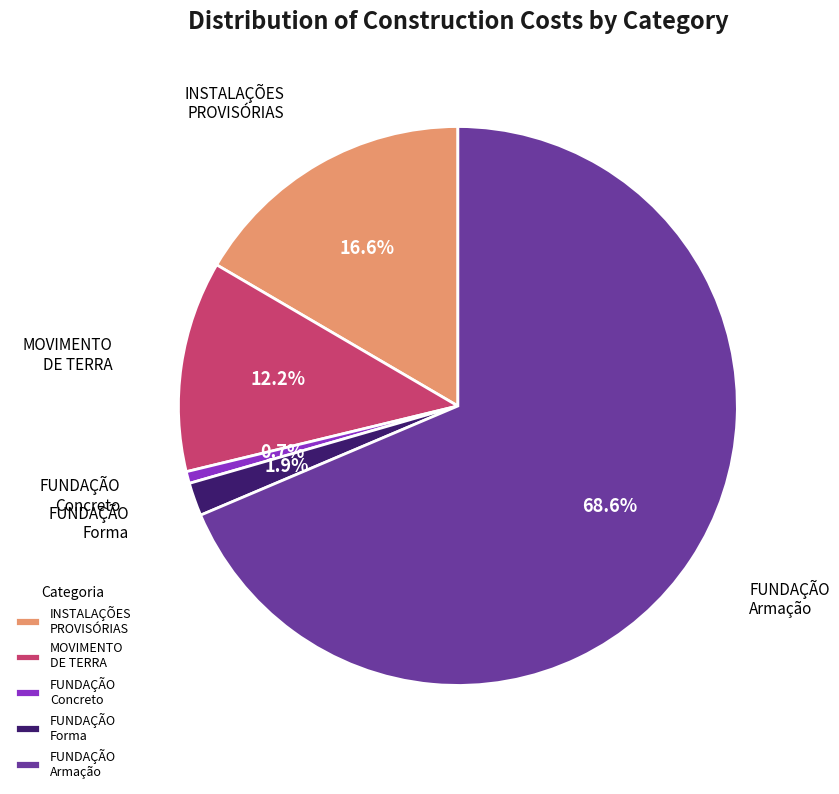

What is the total percentage of FUNDAÇÃO Forma and FUNDAÇÃO Armação?

70.5%